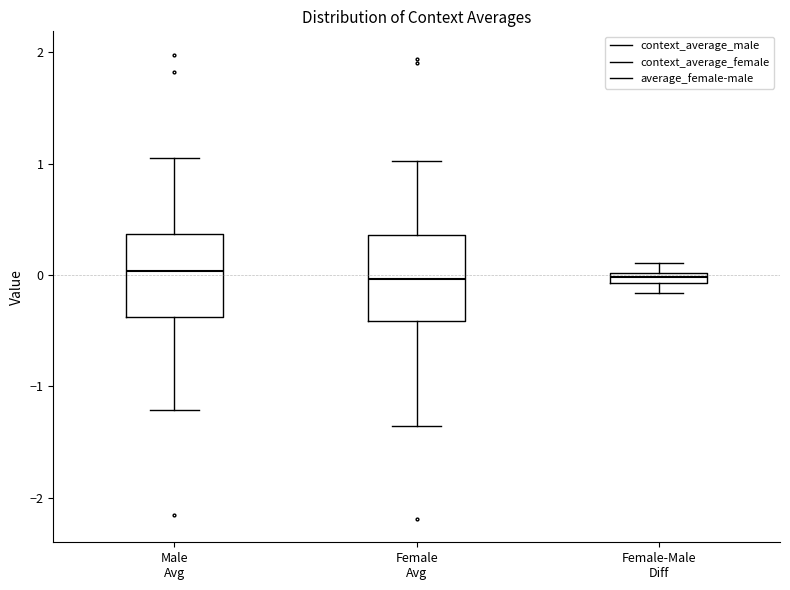

Where does the median line of the box for Female Avg sit on the y-axis? The values are not printed on the chart, so give them approximately, as read against the axis.

0.0